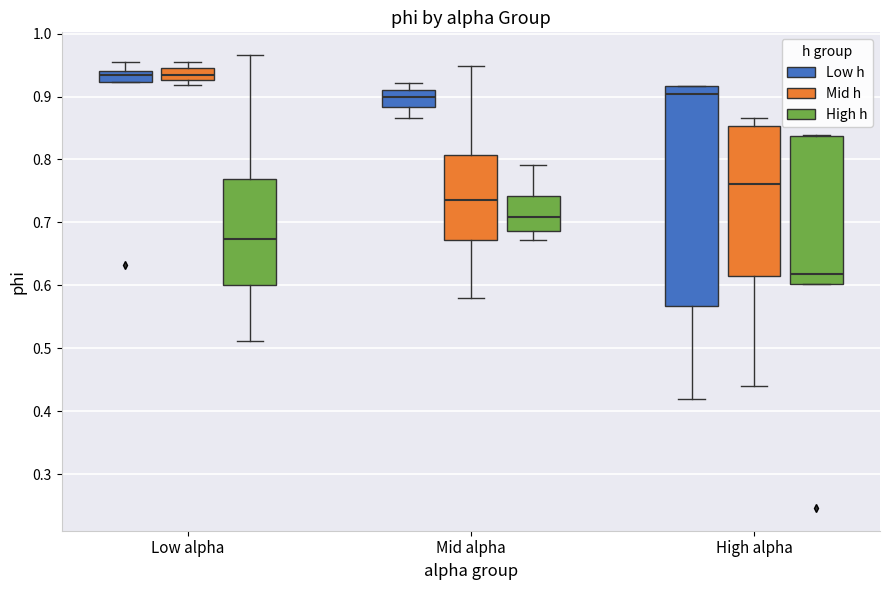

Where does the upper whisker of the box for Mid alpha (Mid h) end on the y-axis? The values are not printed on the chart, so give them approximately, as read against the axis.

0.95